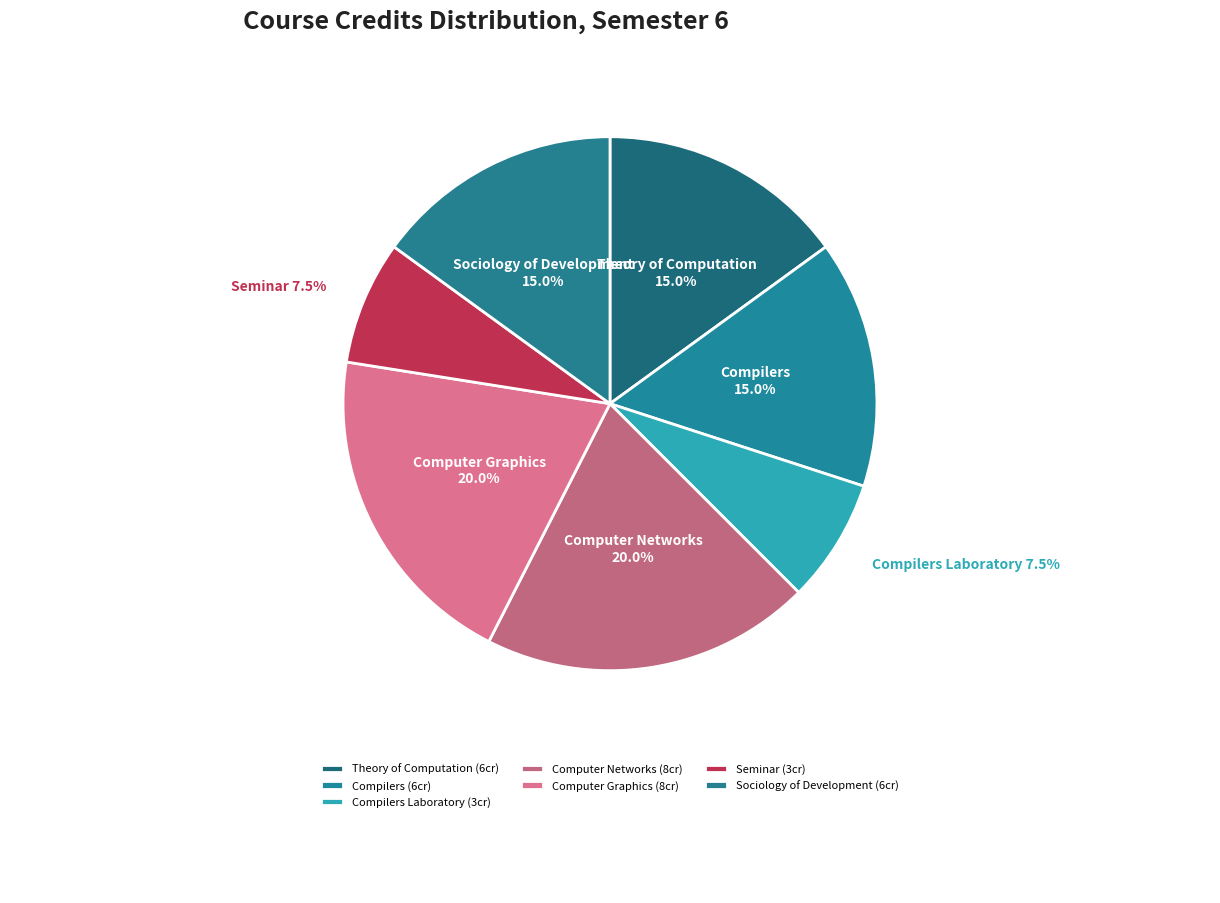

Is there a majority slice in this chart?

No